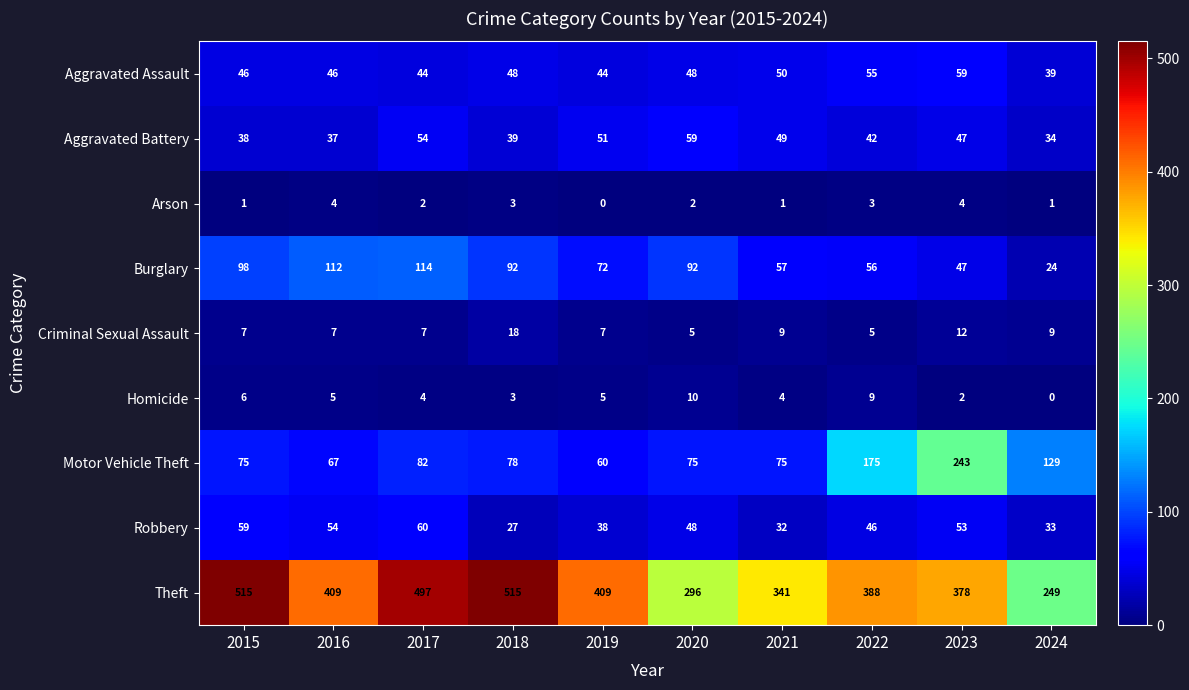

What is the difference between the highest and lowest values at 2015?

514